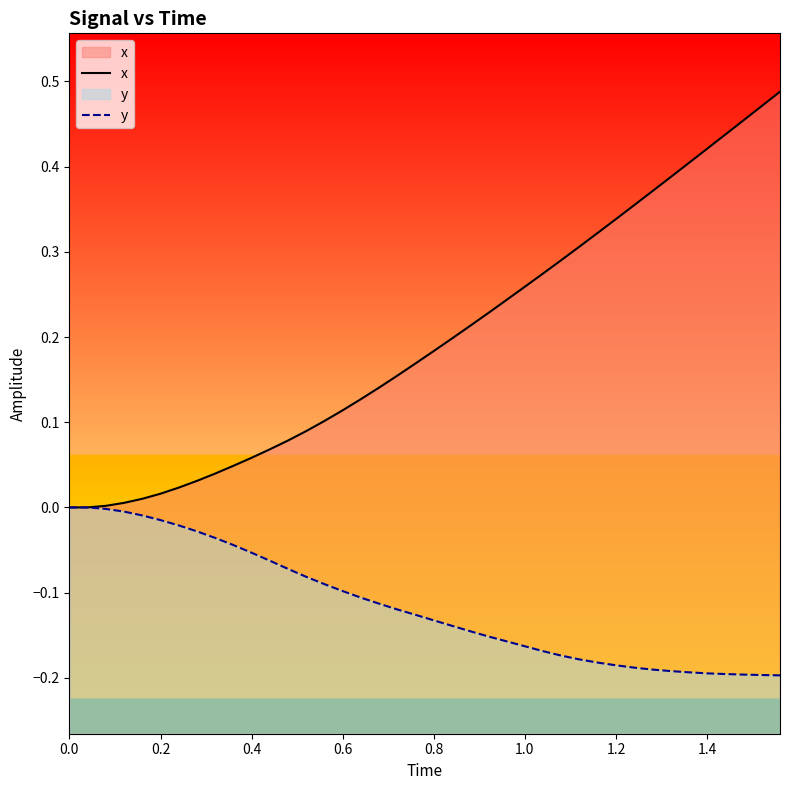

True or false: y has a value of -0.0 at 12.

False